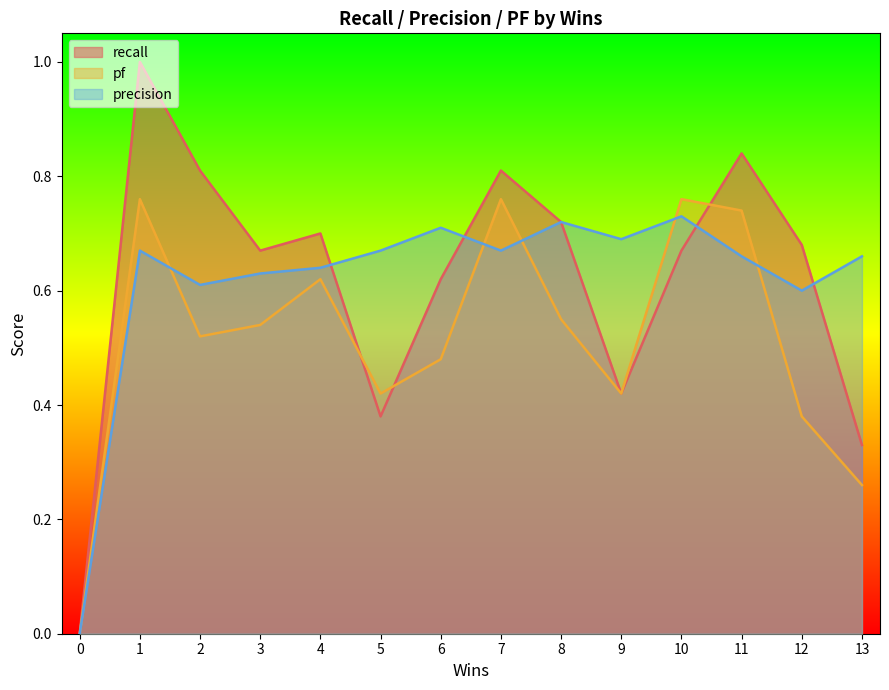

Is it true that pf equals 1.1 at 11?

False